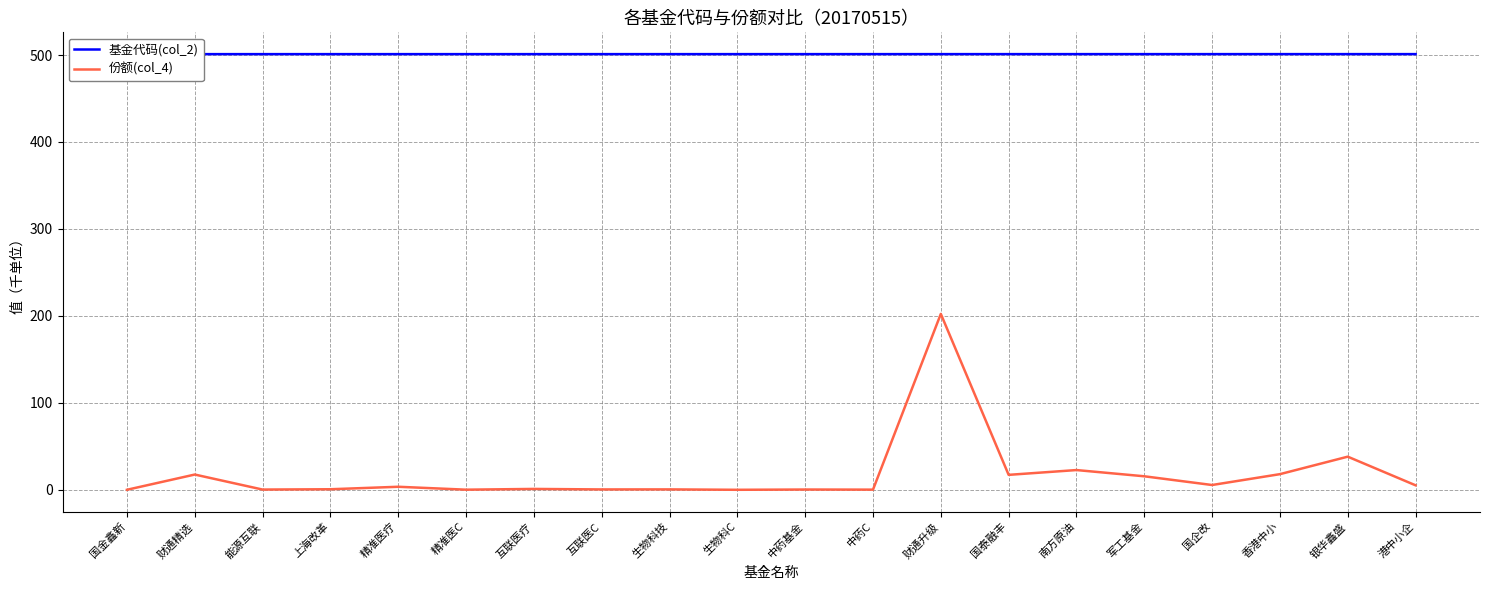

Rank the series by their average value, from lowest to highest.

份额(col_4), 基金代码(col_2)